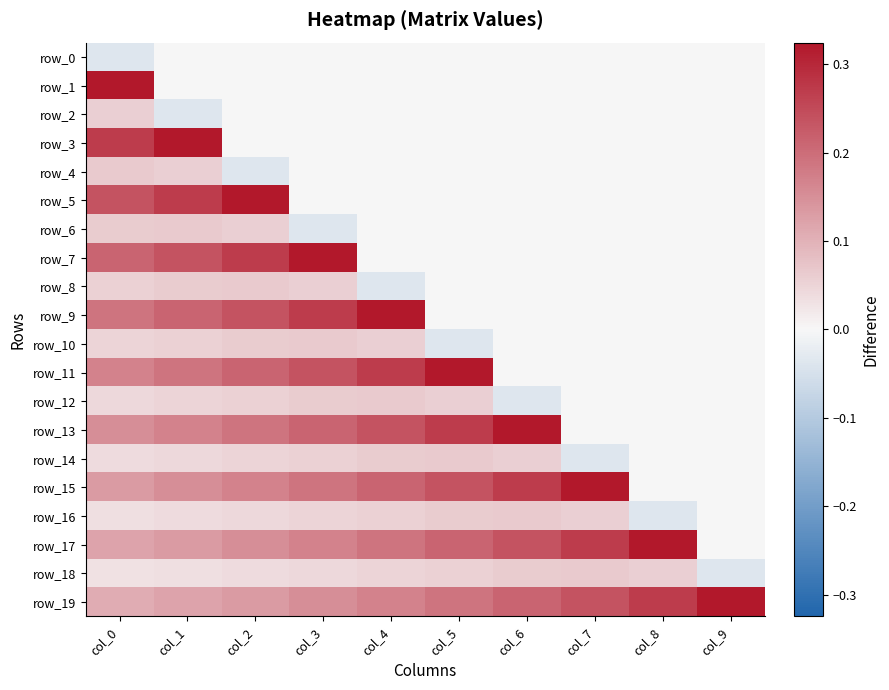

The row_10 series shows 0.1 at col_6. True or false?

False